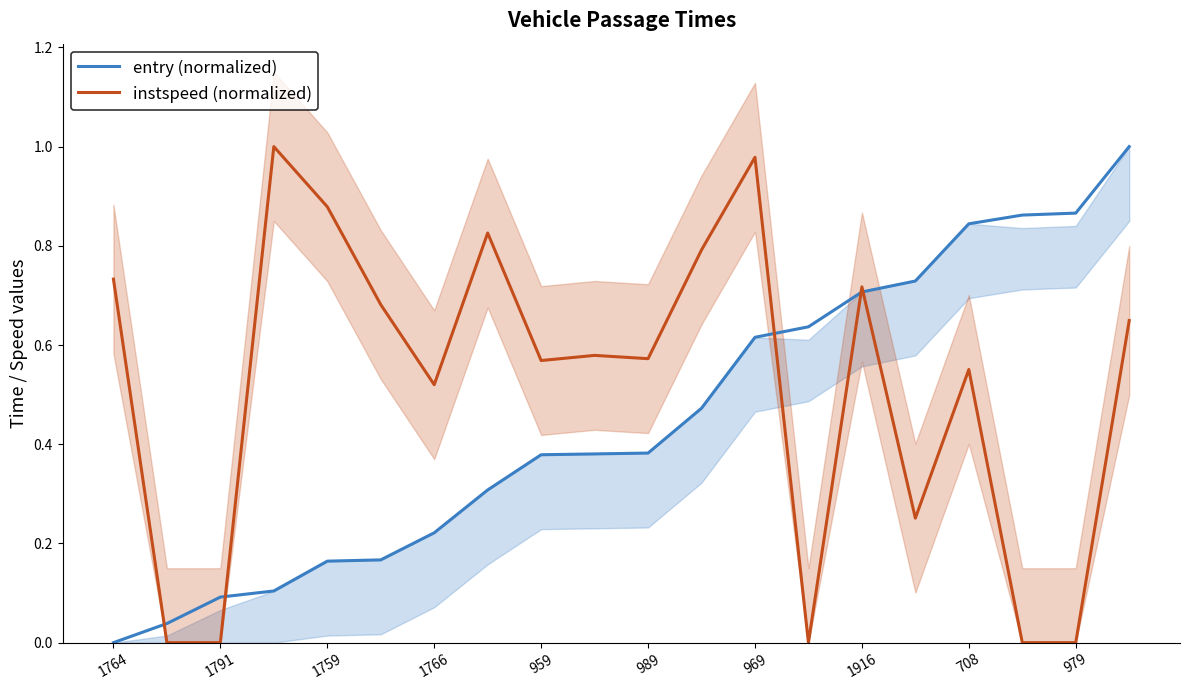

How many lines are shown in the chart?

2